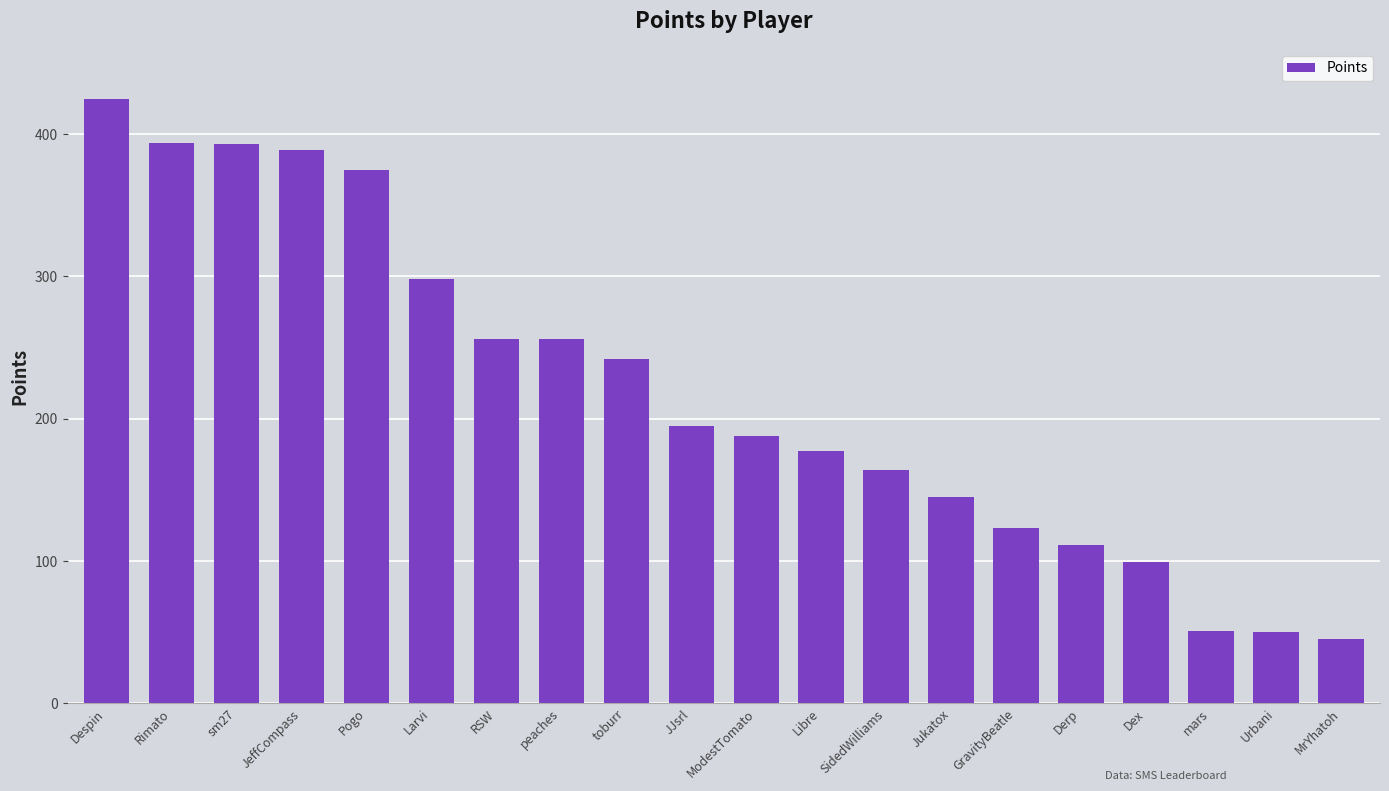

What is the smallest value displayed?

45